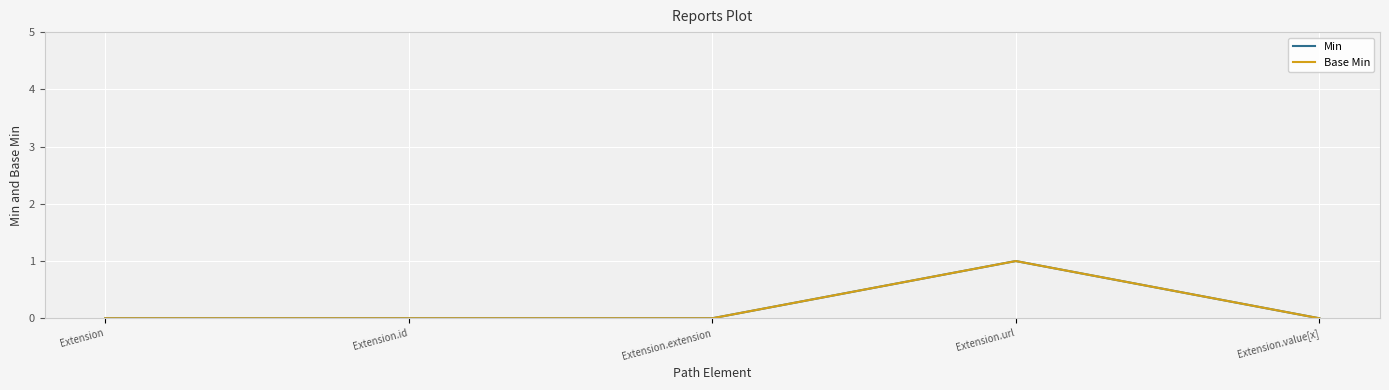

True or false: Min and Base Min cross at least once.

False